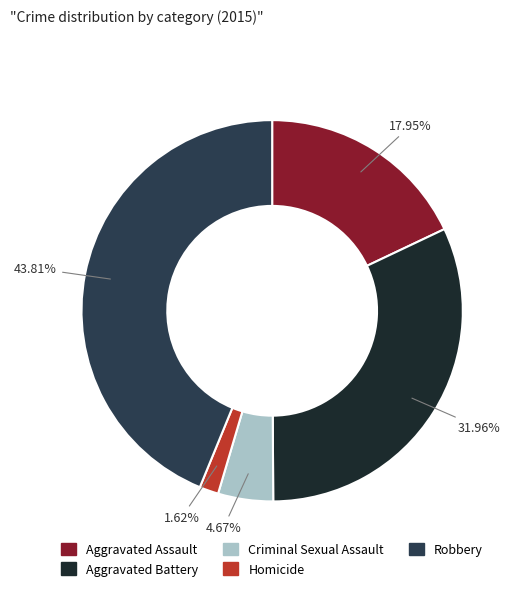

Approximately how many times larger is the value at Homicide compared to Criminal Sexual Assault?

0.3